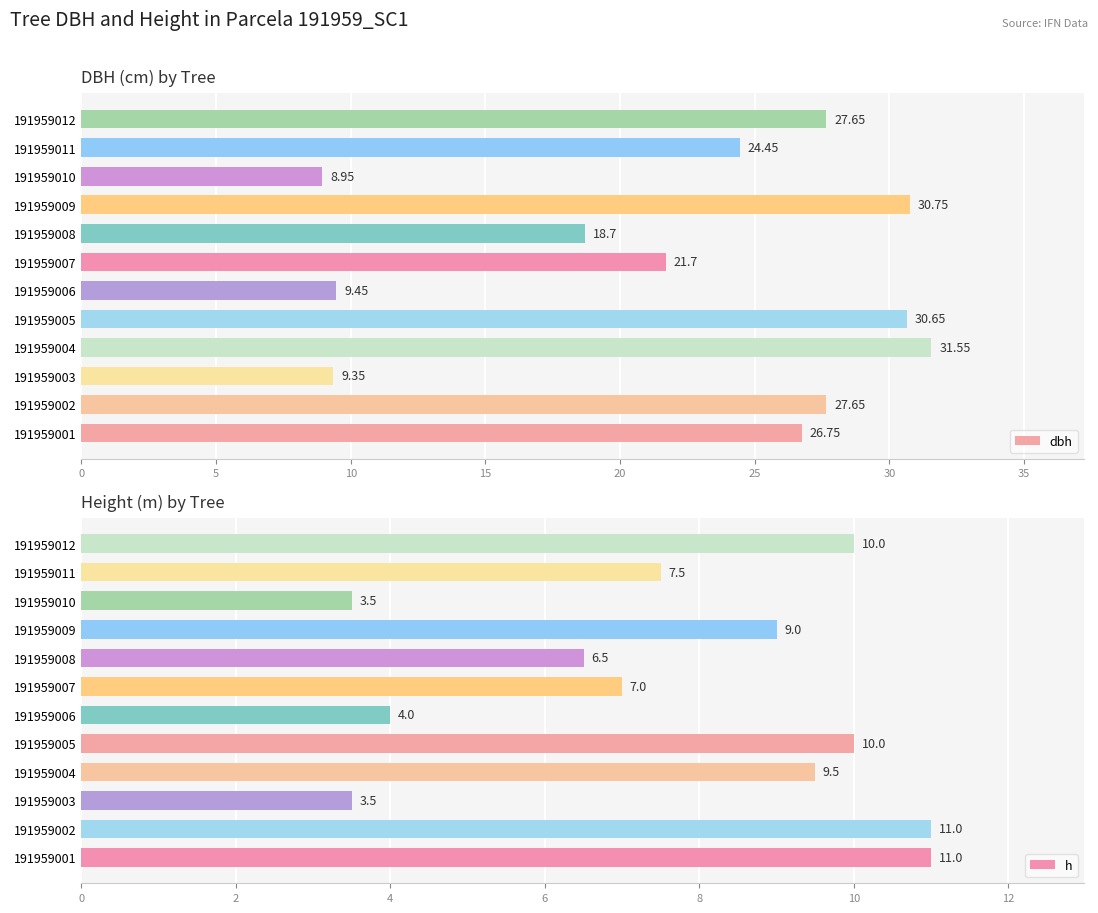

What is the sum of the dbh values at 191959002 and 191959003?

37.0